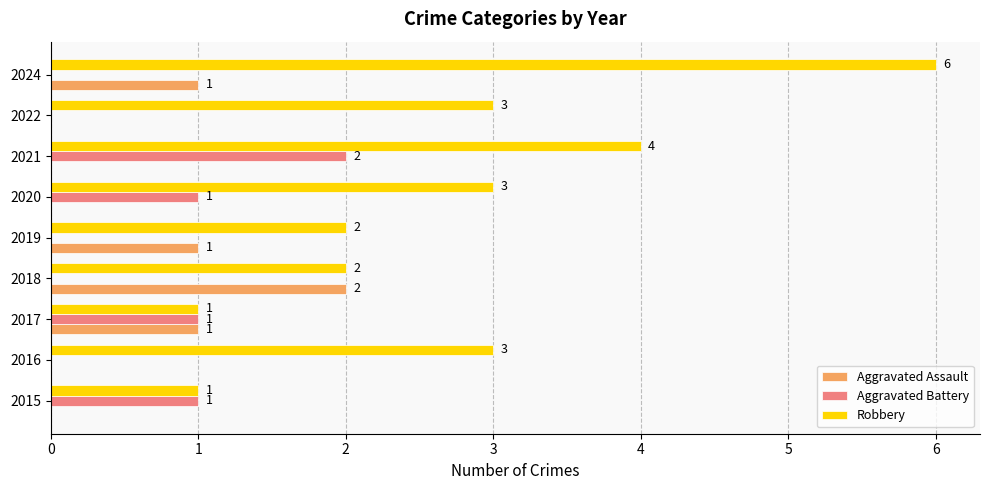

Which series has the largest range (max minus min)?

Robbery